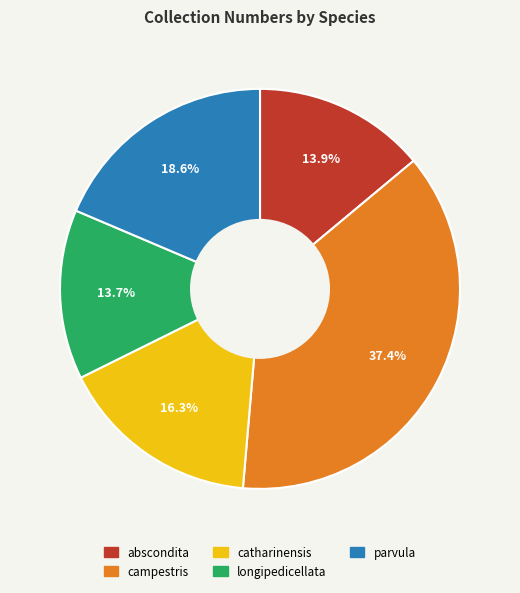

To the nearest percent, what percentage of the pie is parvula?

19%